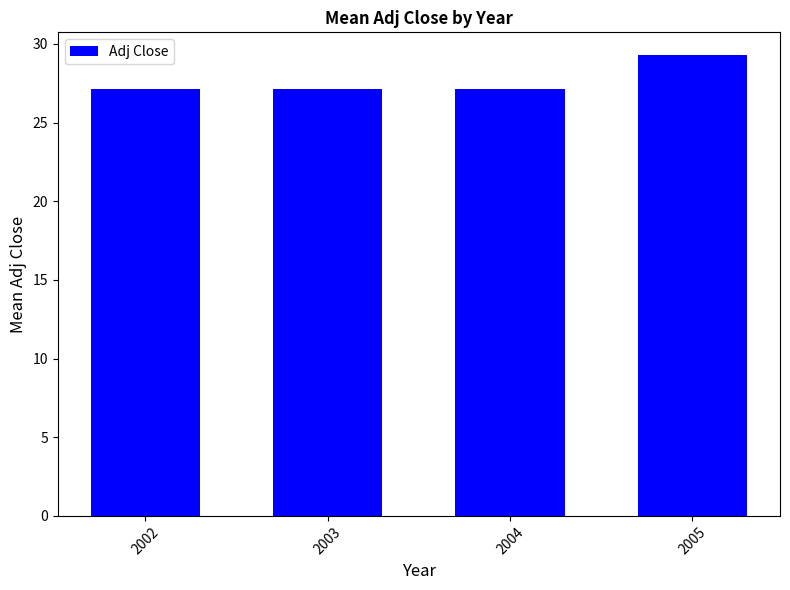

What is the value of the 4th bar from the left?

29.3